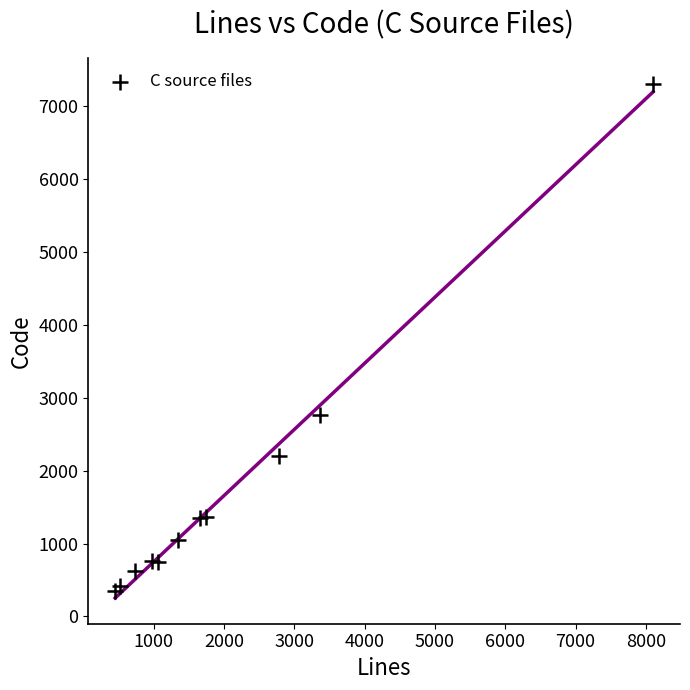

What Y value in the scatter plot is closest to 3824?

2758